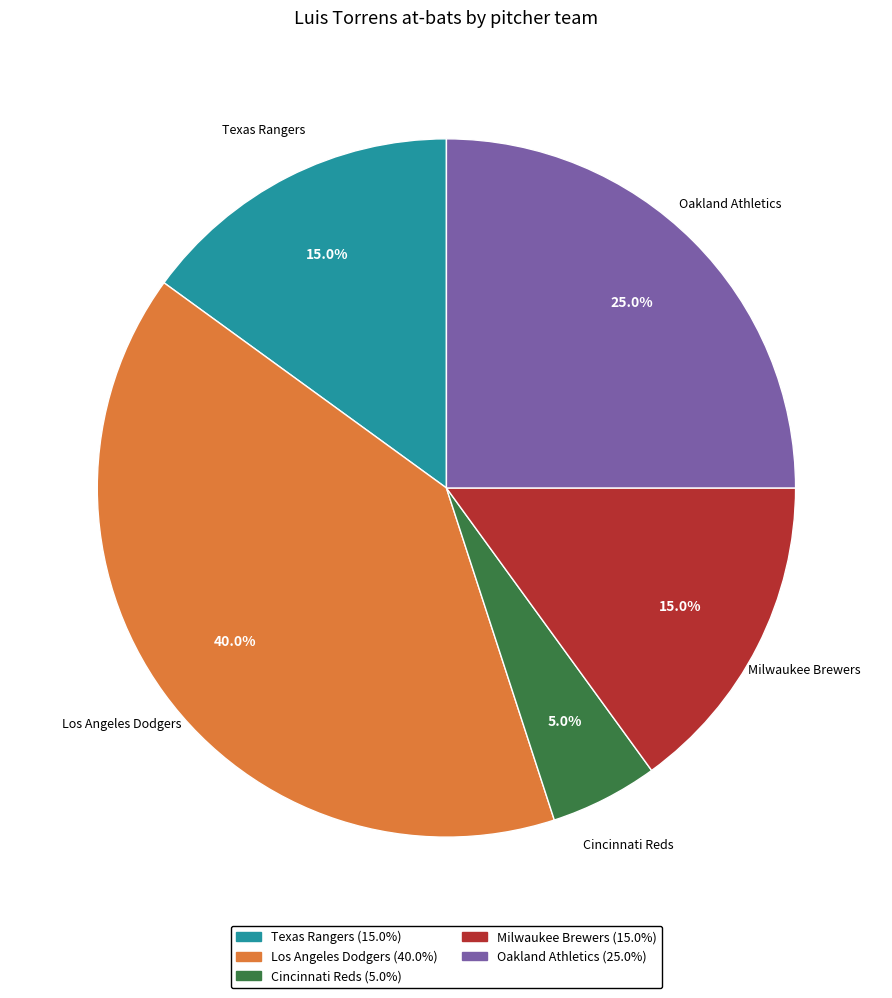

Is there any slice that represents more than half of the pie?

No